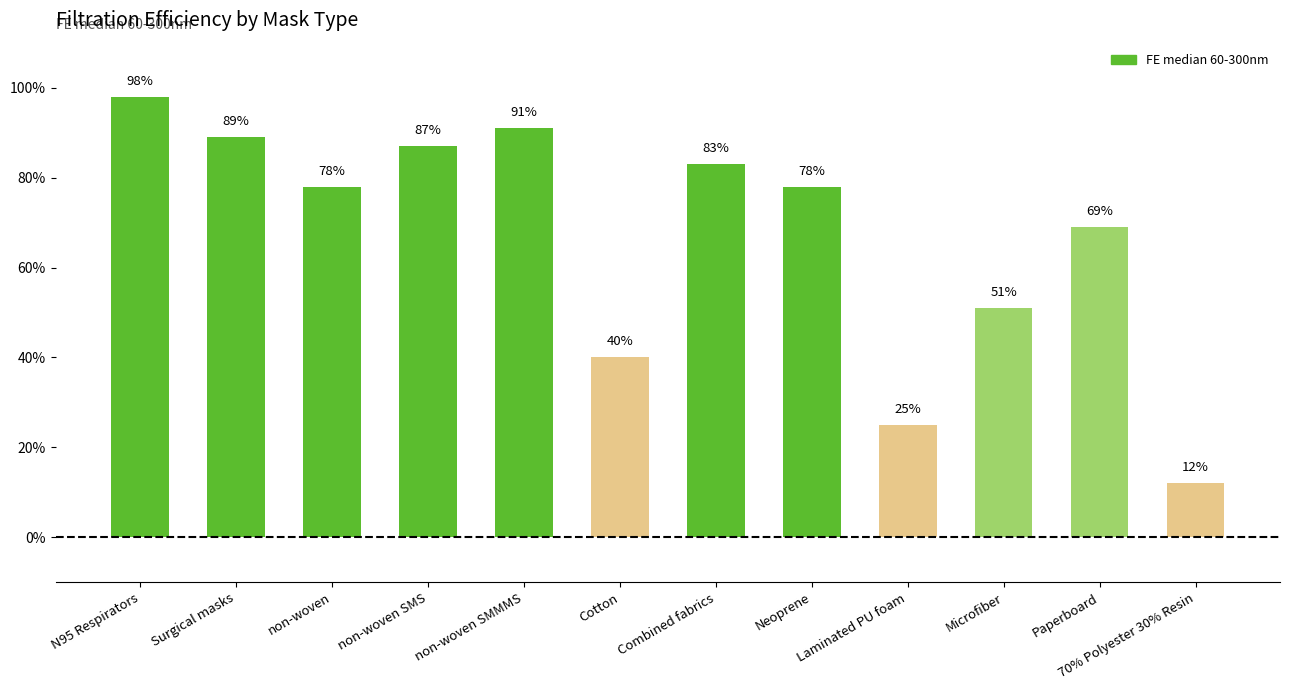

What is the change in value from Laminated PU foam to 70% Polyester 30% Resin?

-0.1